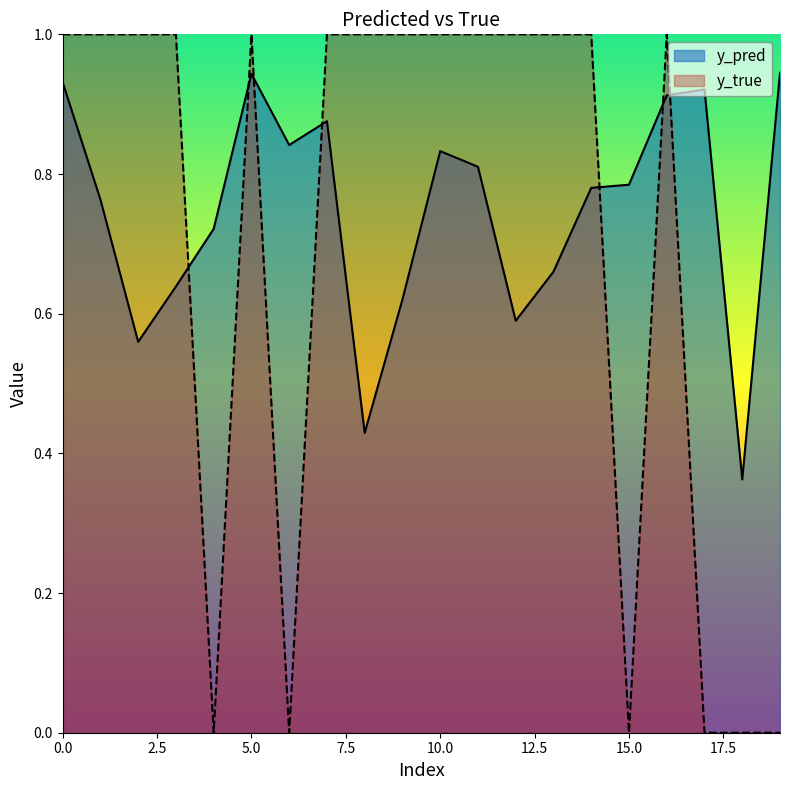

Which series has the largest range (max minus min)?

y_true